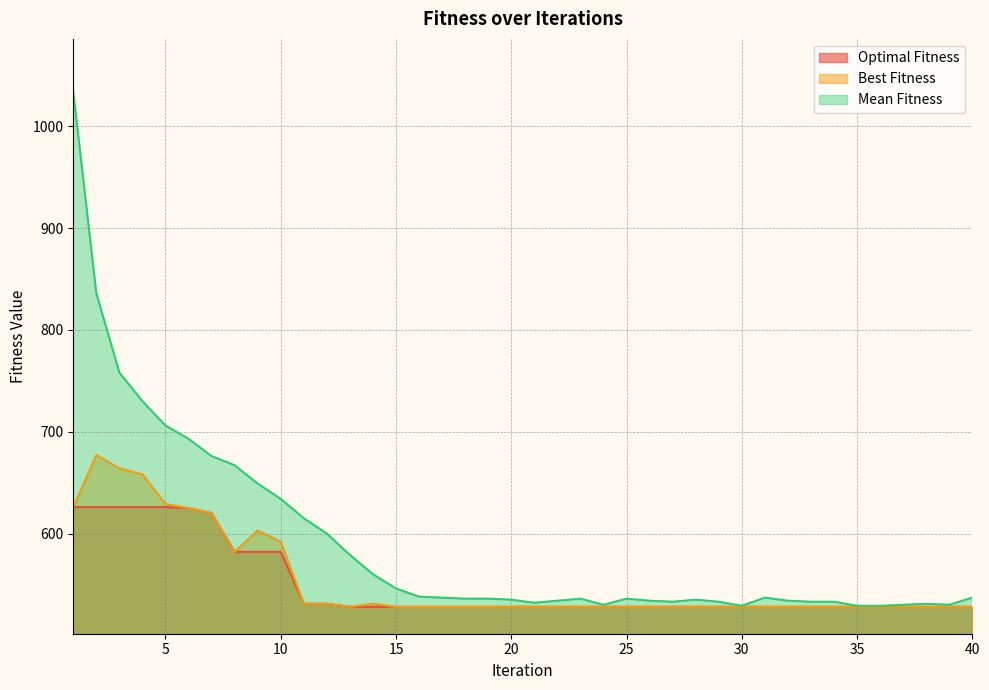

Does the chart display data point markers on the line(s)?

No